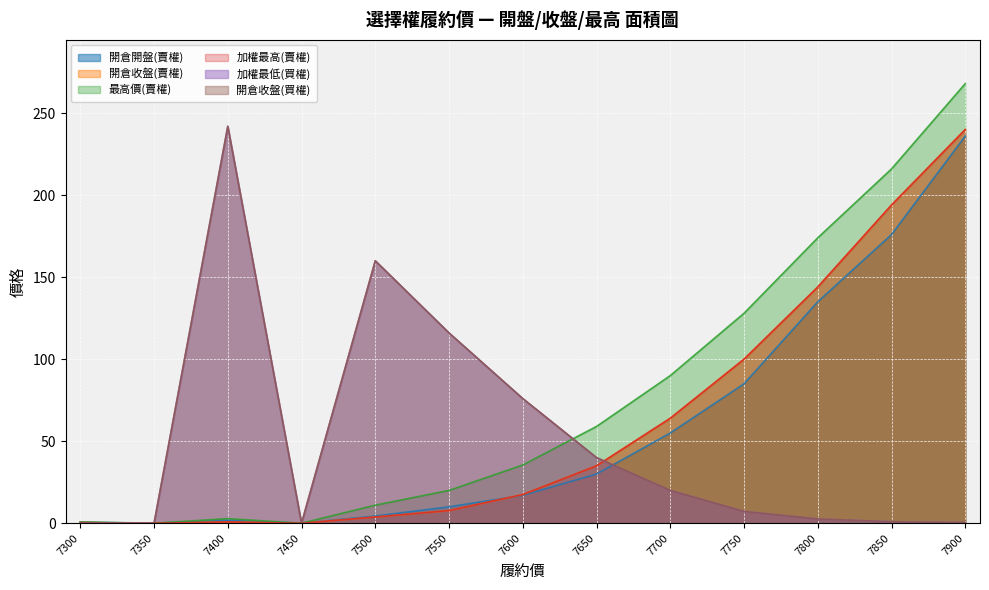

The 加權最高(賣權) series shows 144.0 at 7800. True or false?

True